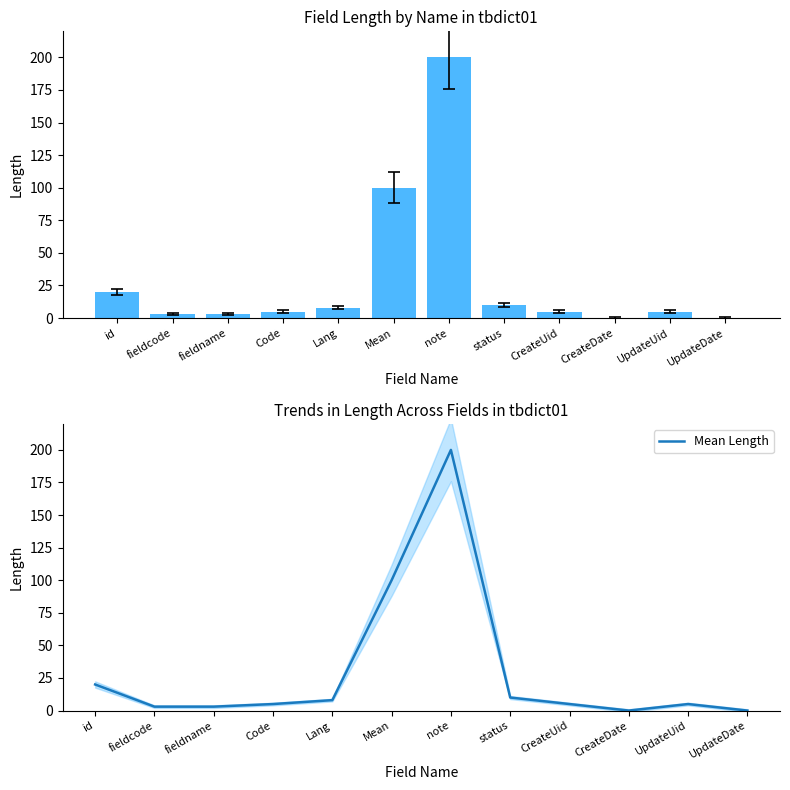

Reading right to left, extract all data points from this chart.

Length: UpdateDate=0	UpdateUid=5	CreateDate=0	CreateUid=5	status=10	note=200	Mean=100	Lang=8	Code=5	fieldname=3	fieldcode=3	id=20
Mean Length: UpdateDate=0	UpdateUid=5	CreateDate=0	CreateUid=5	status=10	note=200	Mean=100	Lang=8	Code=5	fieldname=3	fieldcode=3	id=20